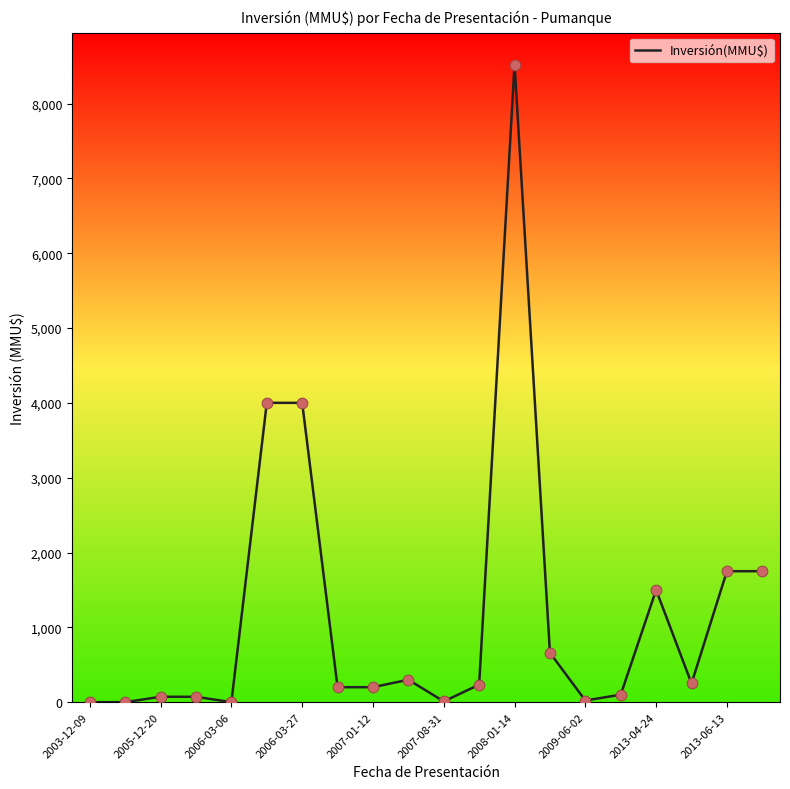

What is the greatest value displayed?

8521